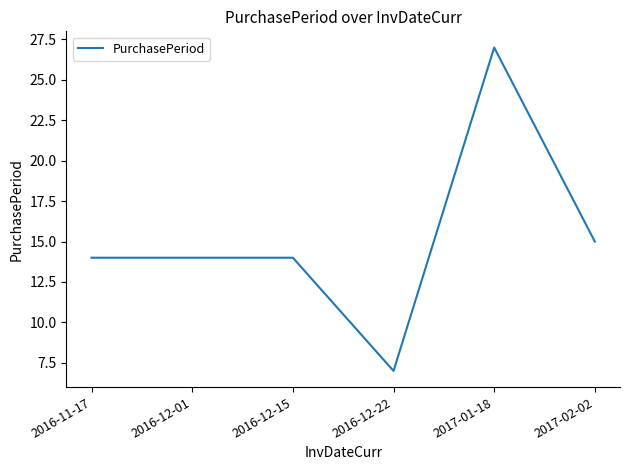

Read the value at 2017-01-18.

27